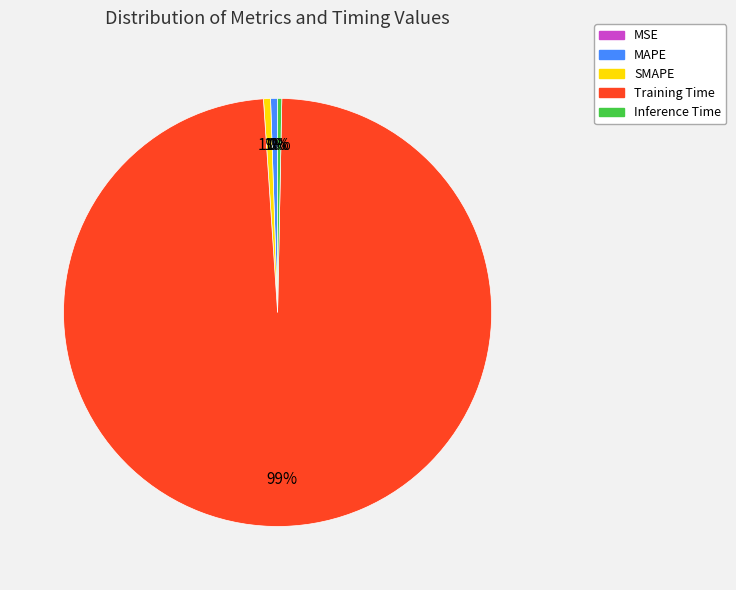

Which category has the biggest portion of the pie?

Training Time